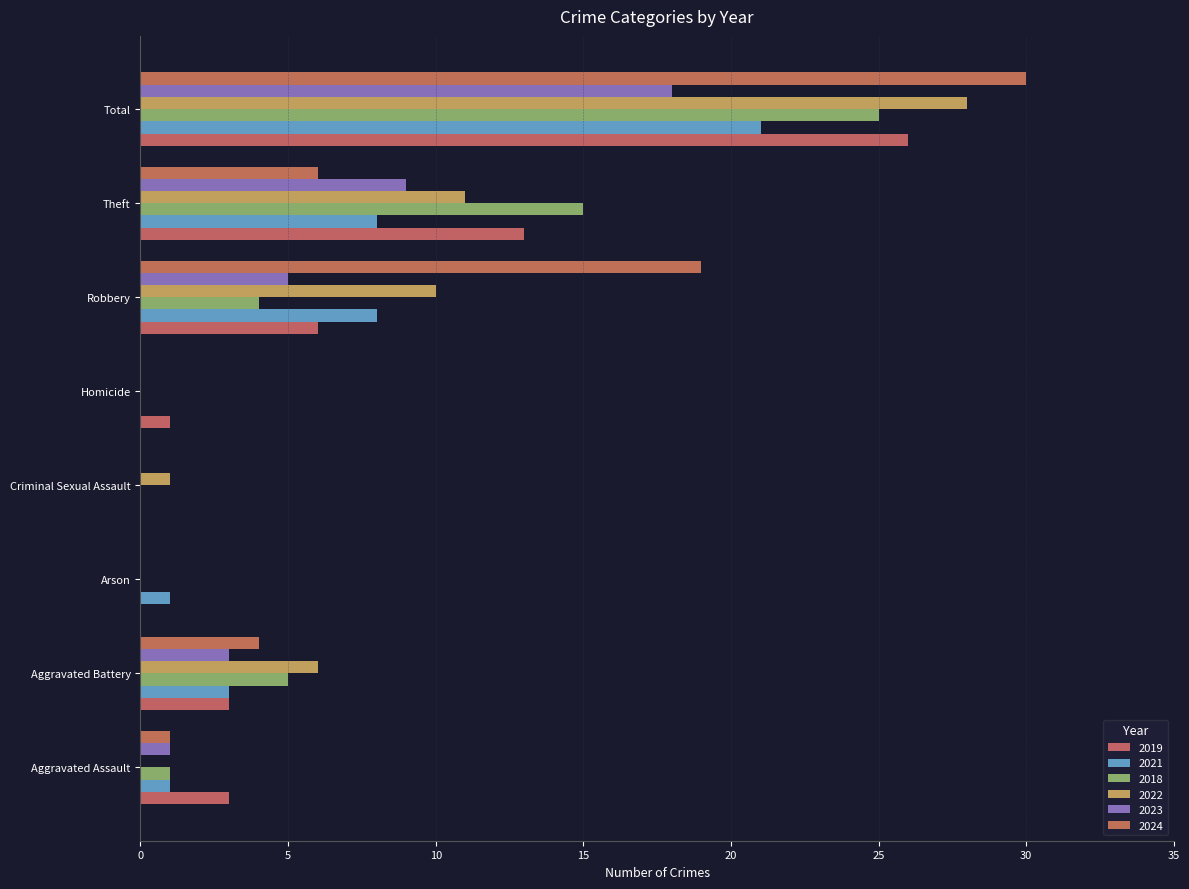

At which label is 2022 closest to 14?

Theft